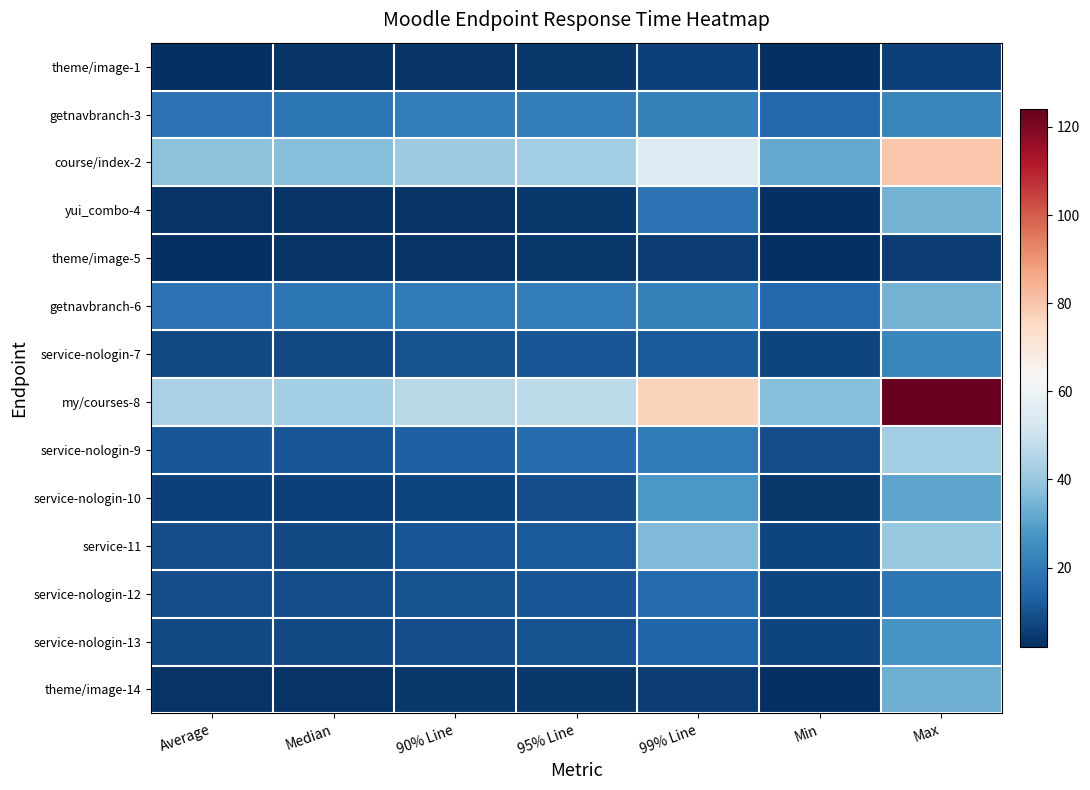

Which has a higher value, Median or Average?

Median